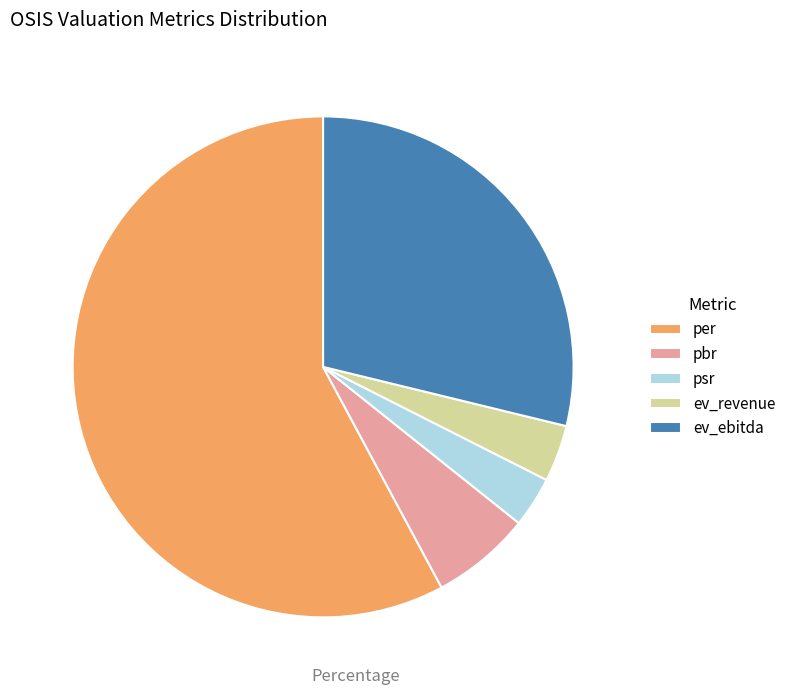

Combined, do per and psr account for over 50%?

Yes